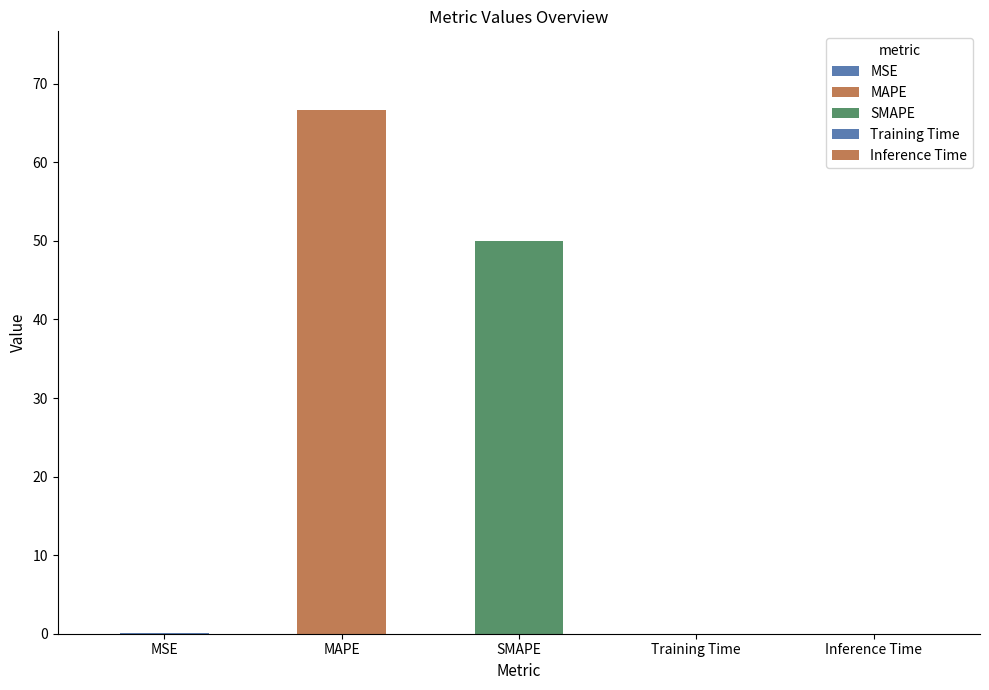

At which category does the chart reach its minimum across all series?

Training Time